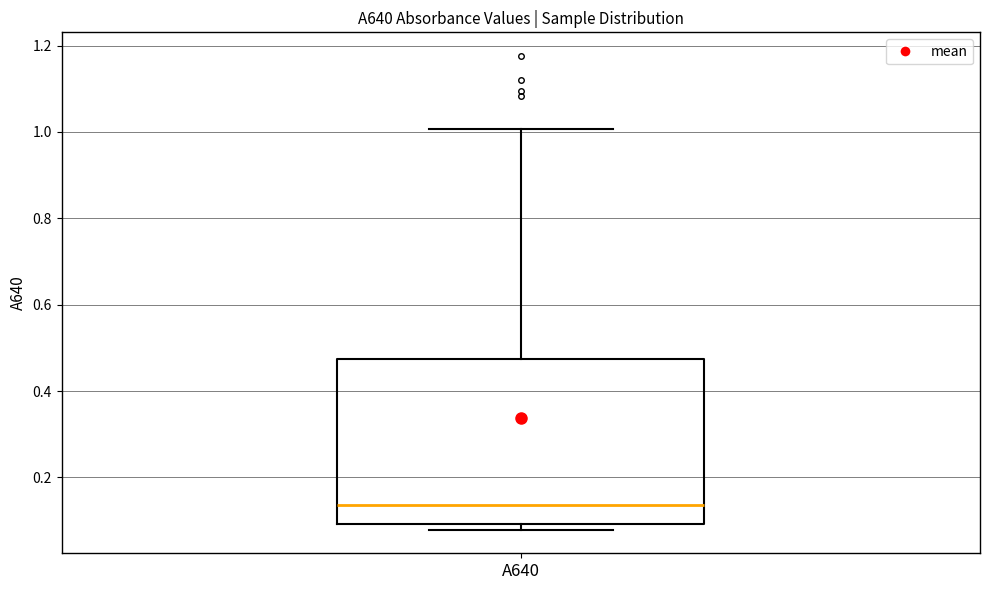

Read this box plot against the y-axis: the position of the median line, the range covered by the box, and the ends of both whiskers. The values are not printed on the chart, so give them approximately, as read against the axis.

median 0.14, box 0.10 to 0.48, whiskers 0.08 to 1.00